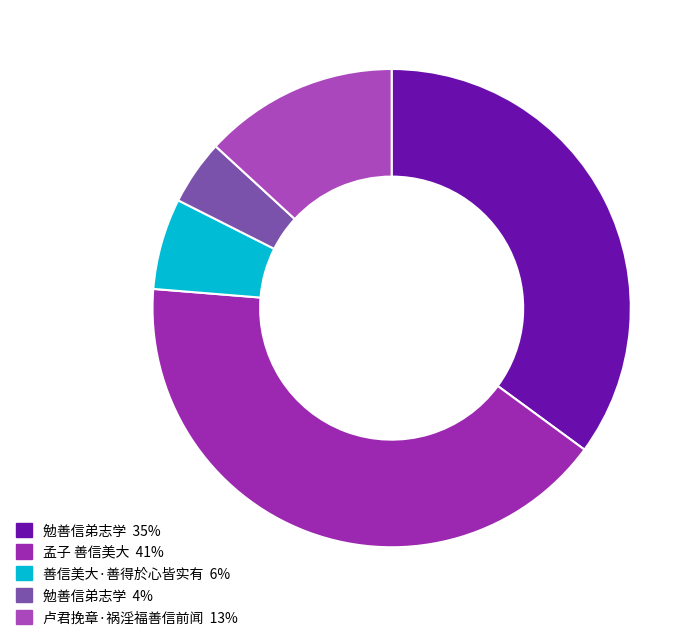

How many segments does this pie chart have?

5